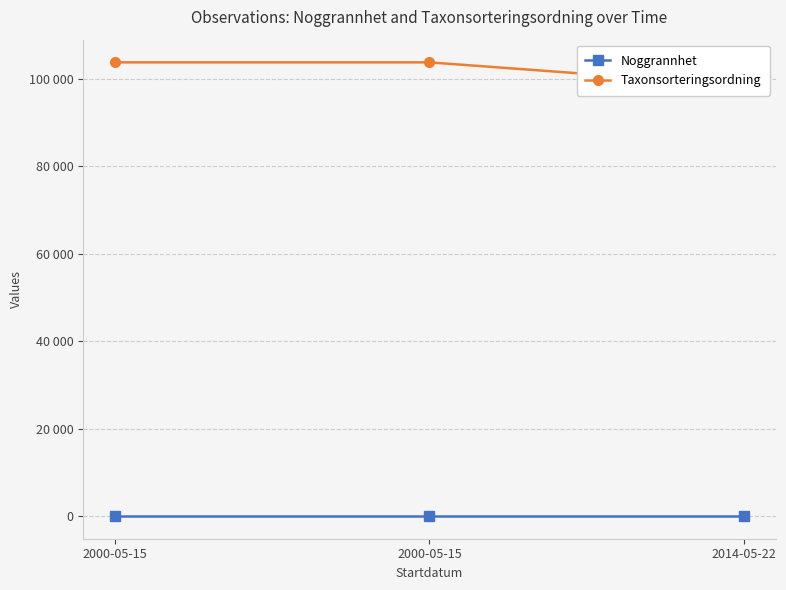

What is the sum of all Noggrannhet values?

75